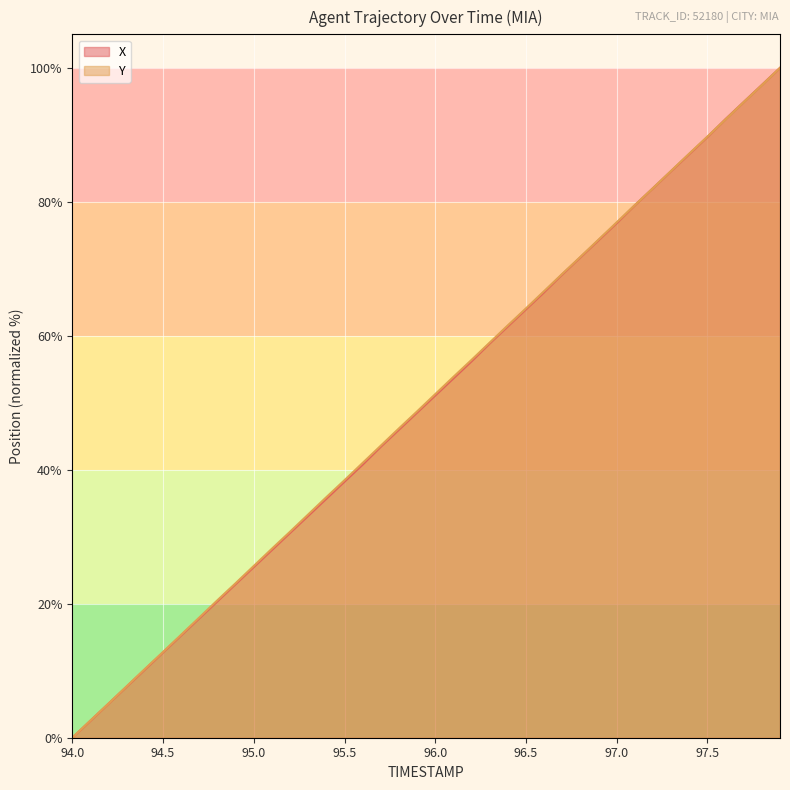

What is the maximum value shown in the chart?

100.0